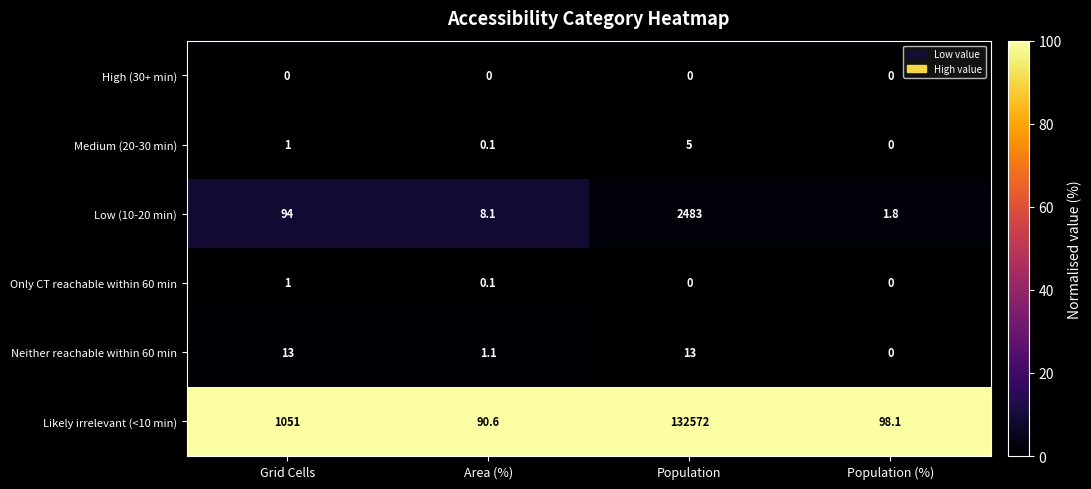

What is the total value across all series at Population?

135073.0